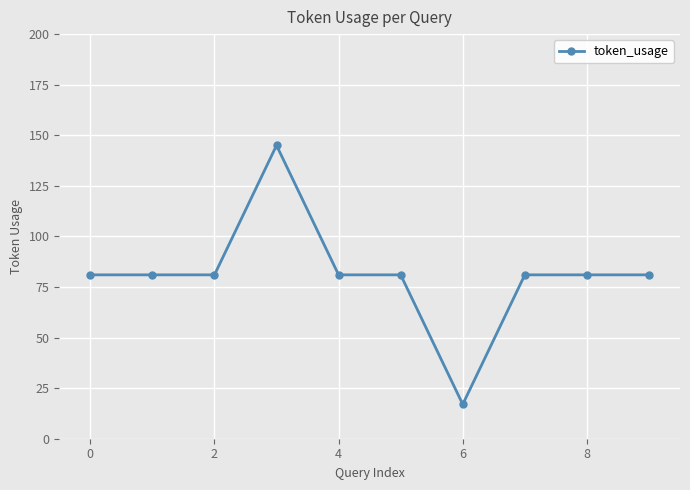

Reading left to right, extract all data points from this chart.

81	81	81	145	81	81	17	81	81	81